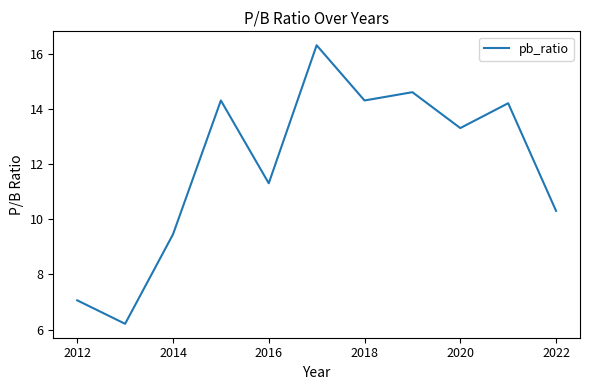

What is the smallest value displayed?

6.2